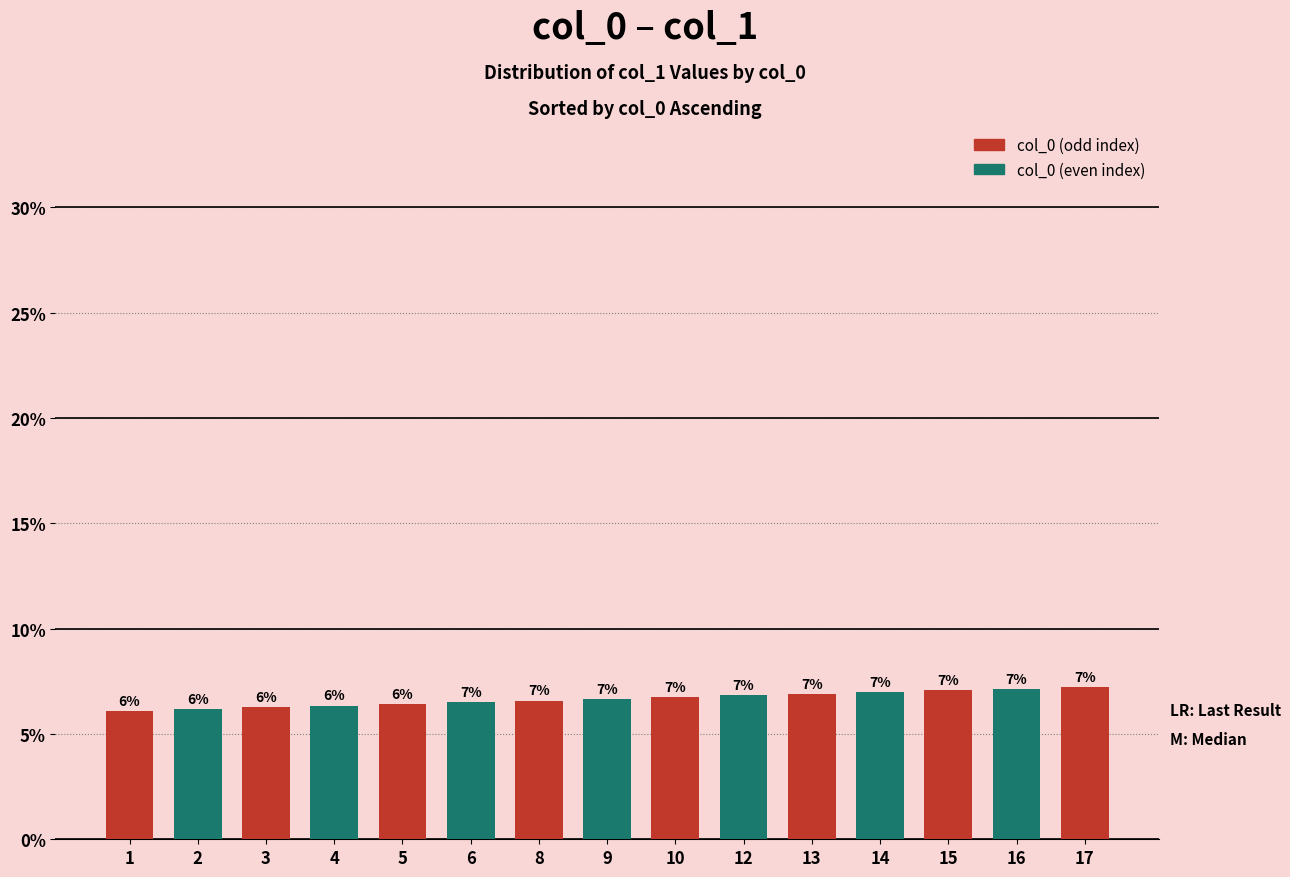

What is the difference between the maximum and minimum values?

1.1